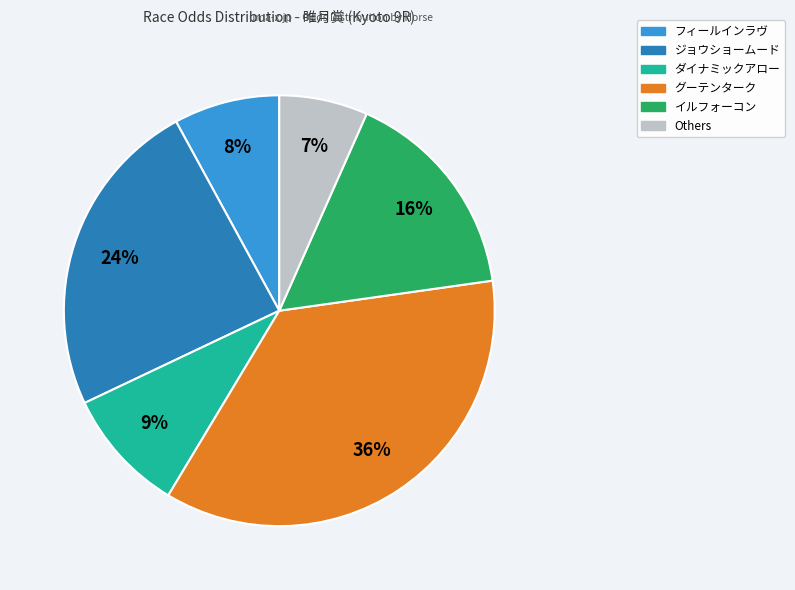

To the nearest percent, what is the average slice percentage?

17%